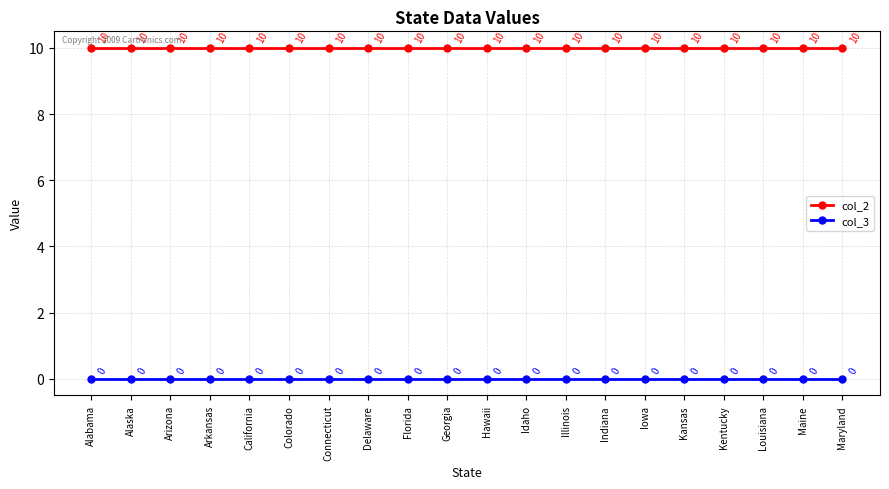

Reading left to right, transcribe all the data shown in this chart.

col_2: 10	10	10	10	10	10	10	10	10	10	10	10	10	10	10	10	10	10	10	10
col_3: 0	0	0	0	0	0	0	0	0	0	0	0	0	0	0	0	0	0	0	0